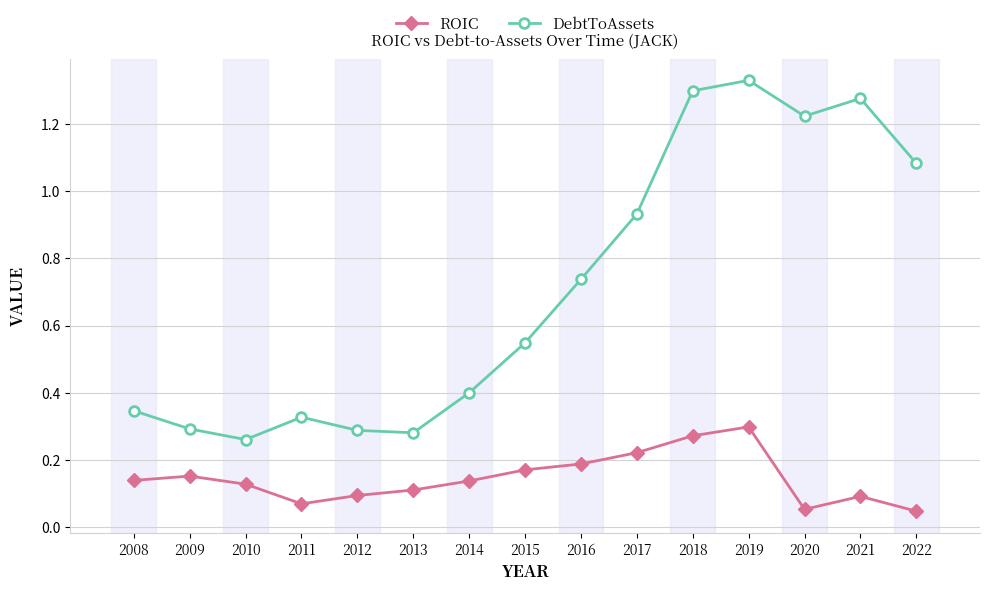

What is the spread (max minus min) of values at 2018?

1.0